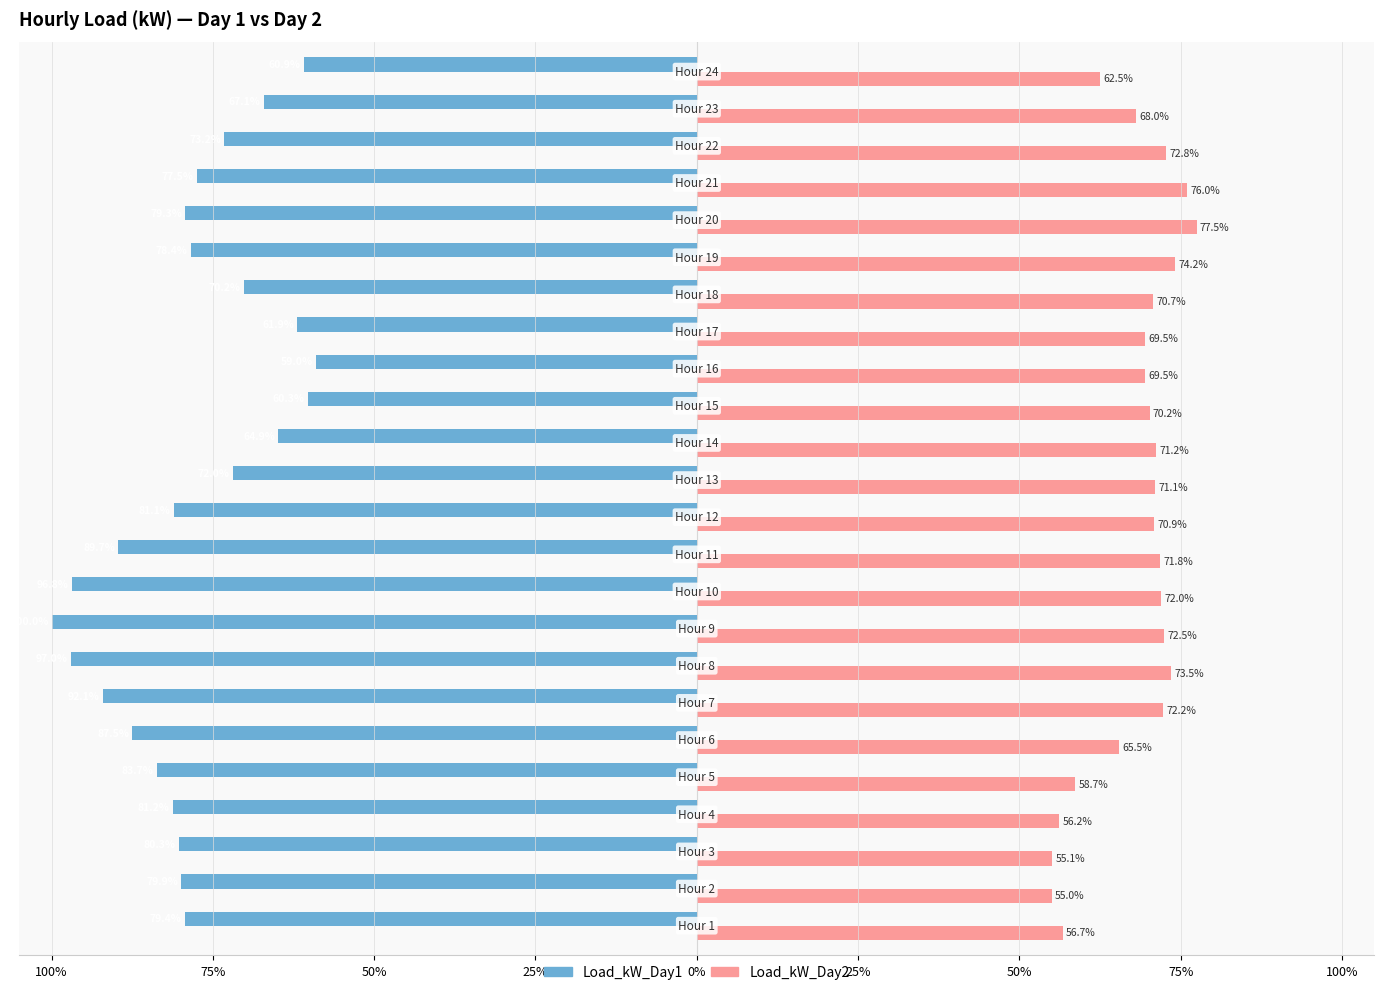

What is the value of the Load_kW_Day2 bar at the 4th from the left?

56.2